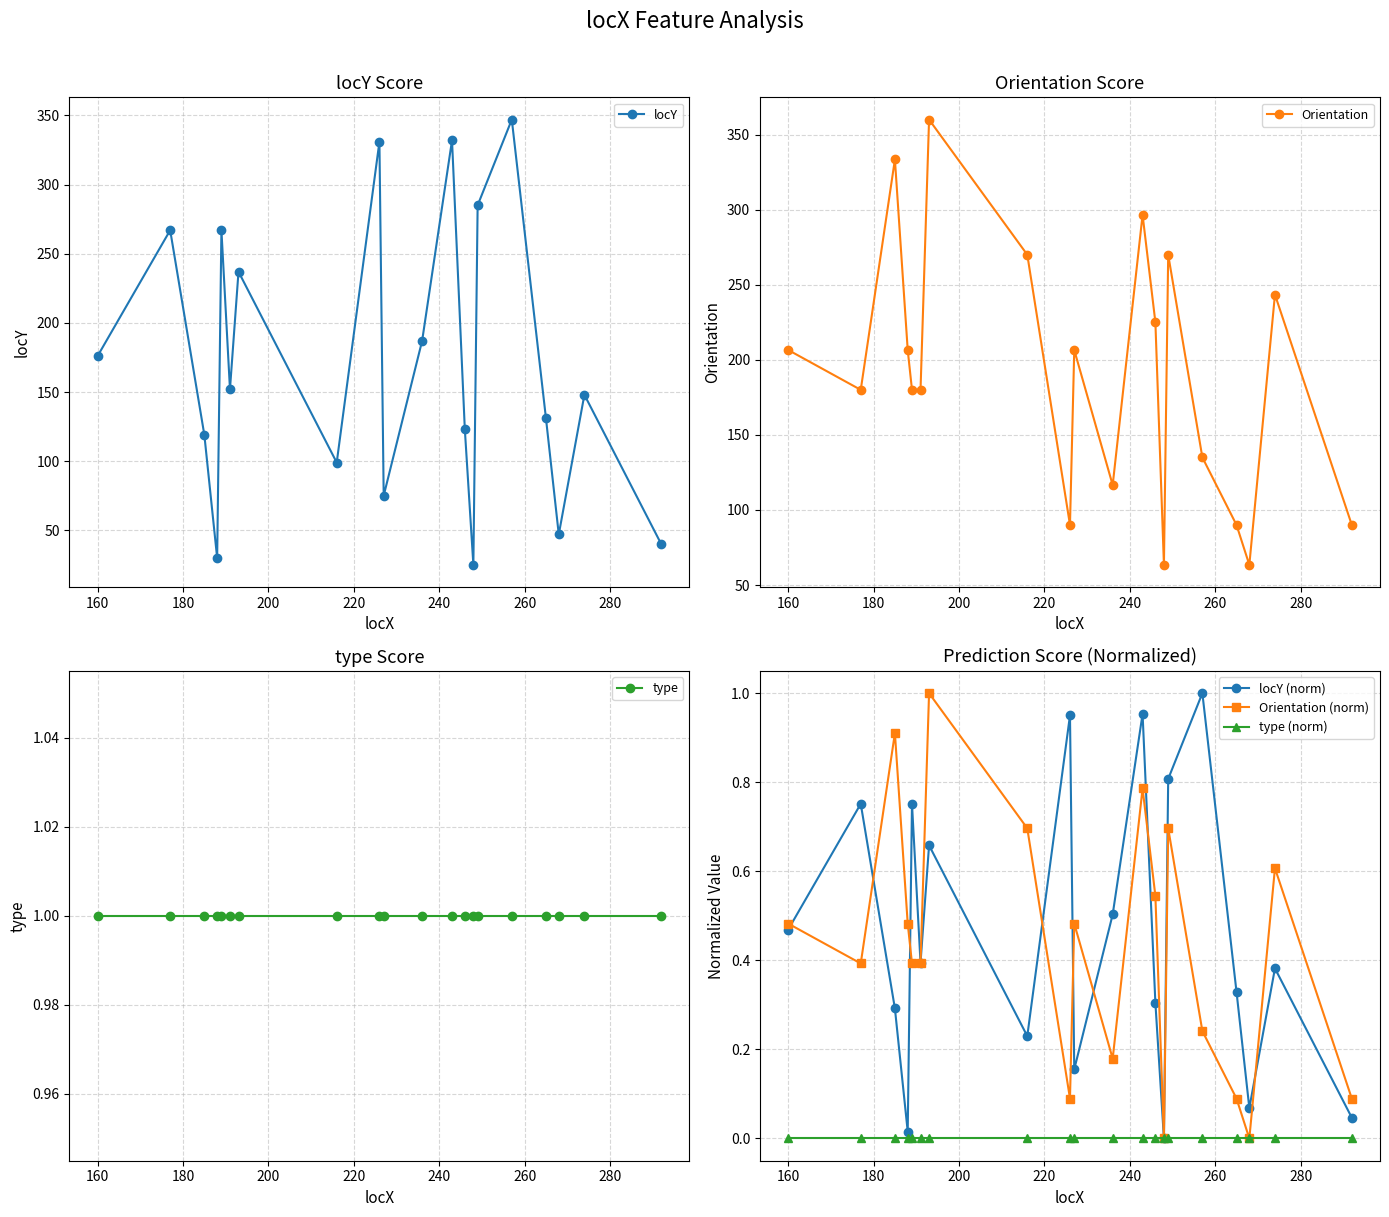

Does the chart have visible grid lines?

Yes